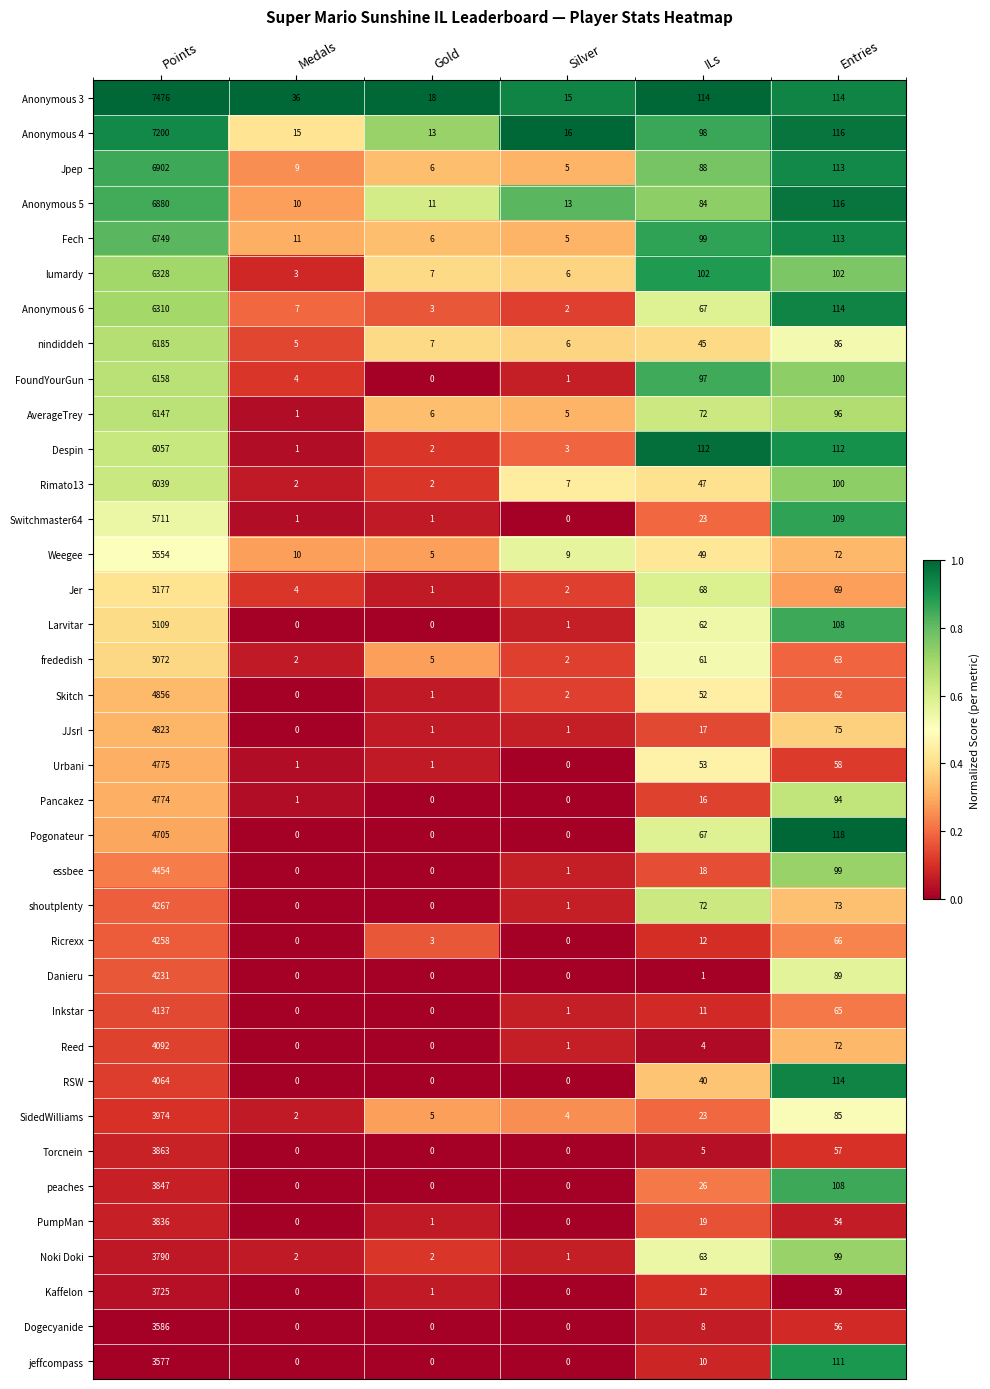

What is the difference between the Fech values at Points and Silver?

6744